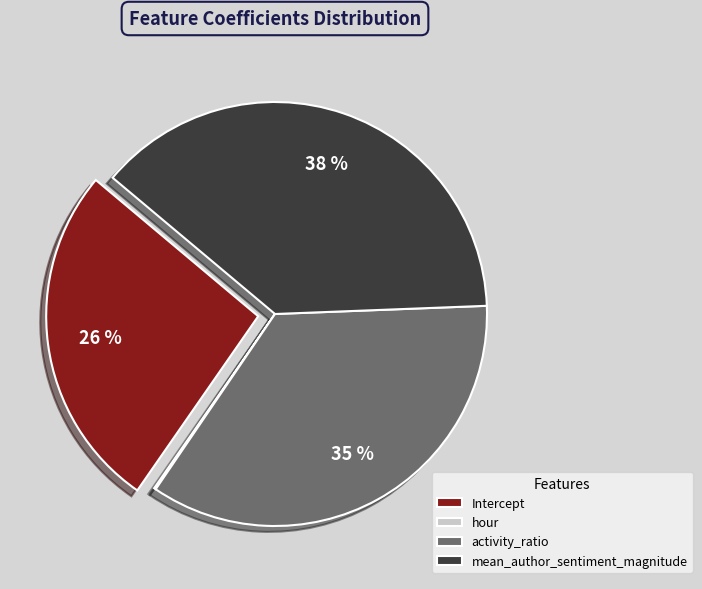

What percentage is the Intercept slice, to the nearest percent?

26%